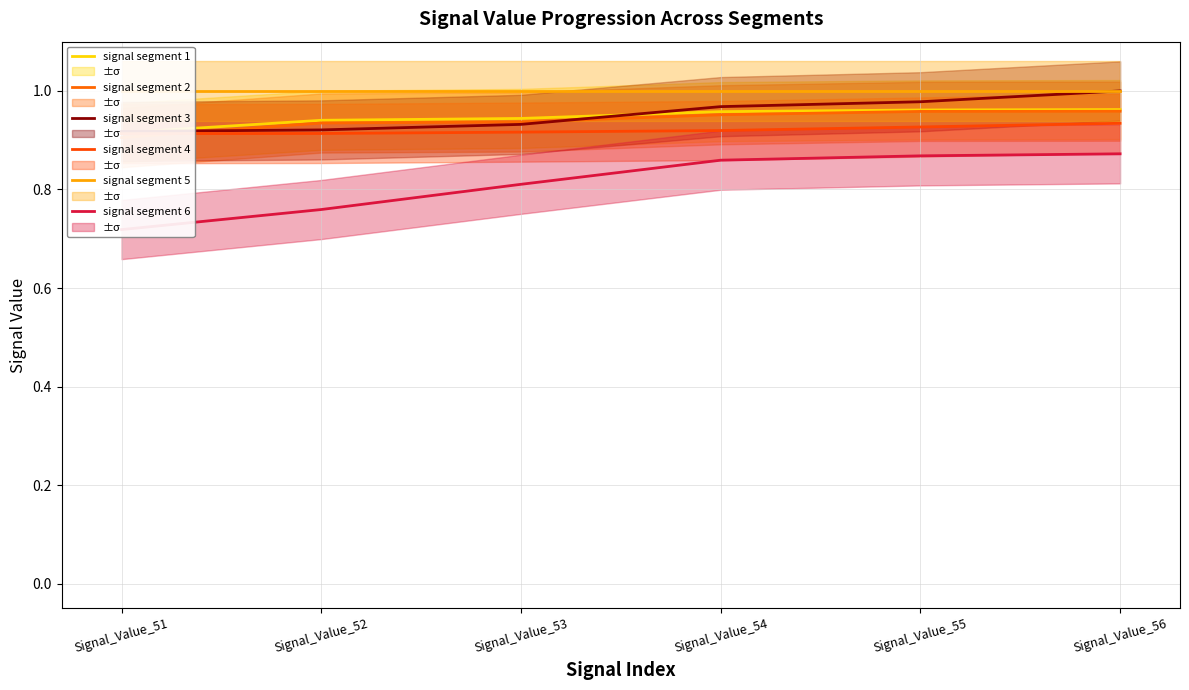

The value of signal segment 2 at Signal_Value_53 is 1.5. True or false?

False